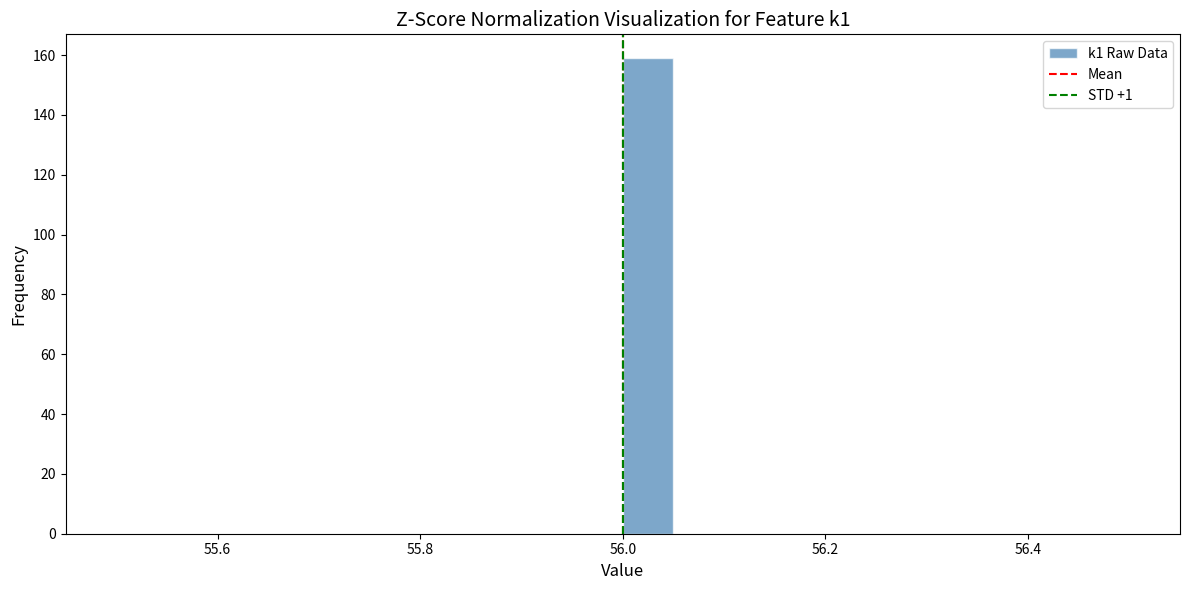

Read against the x-axis, roughly where is the centre of the tallest bar?

56.02